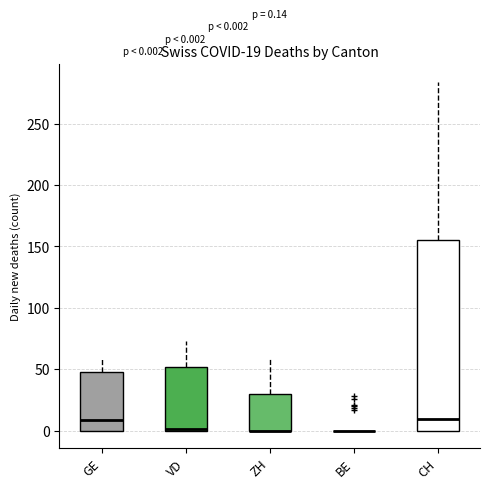

Which box is the tallest, from its lower edge to its upper edge?

CH